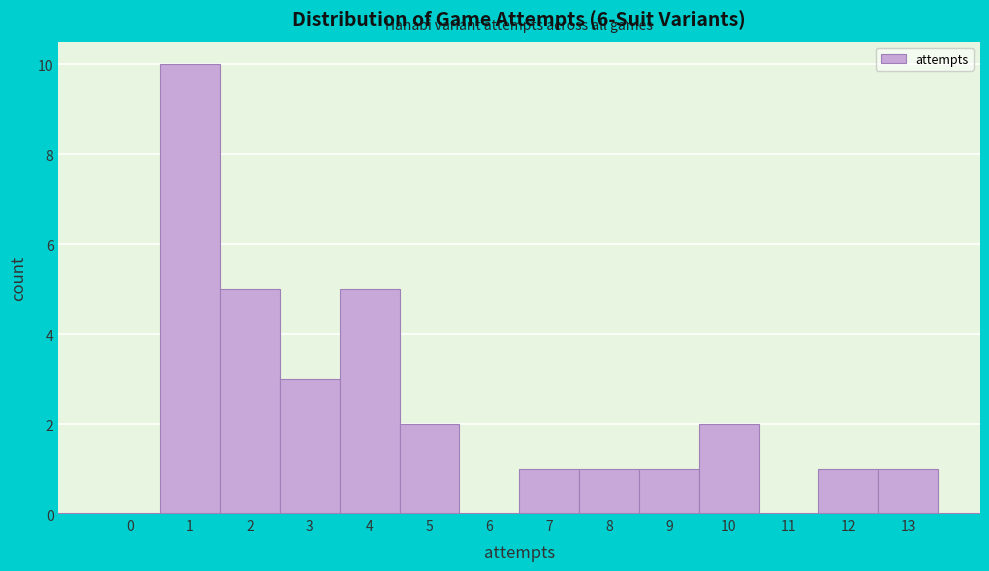

Reading left to right, extract all data points from this chart.

0=0	1=10	2=5	3=3	4=5	5=2	6=0	7=1	8=1	9=1	10=2	11=0	12=1	13=1